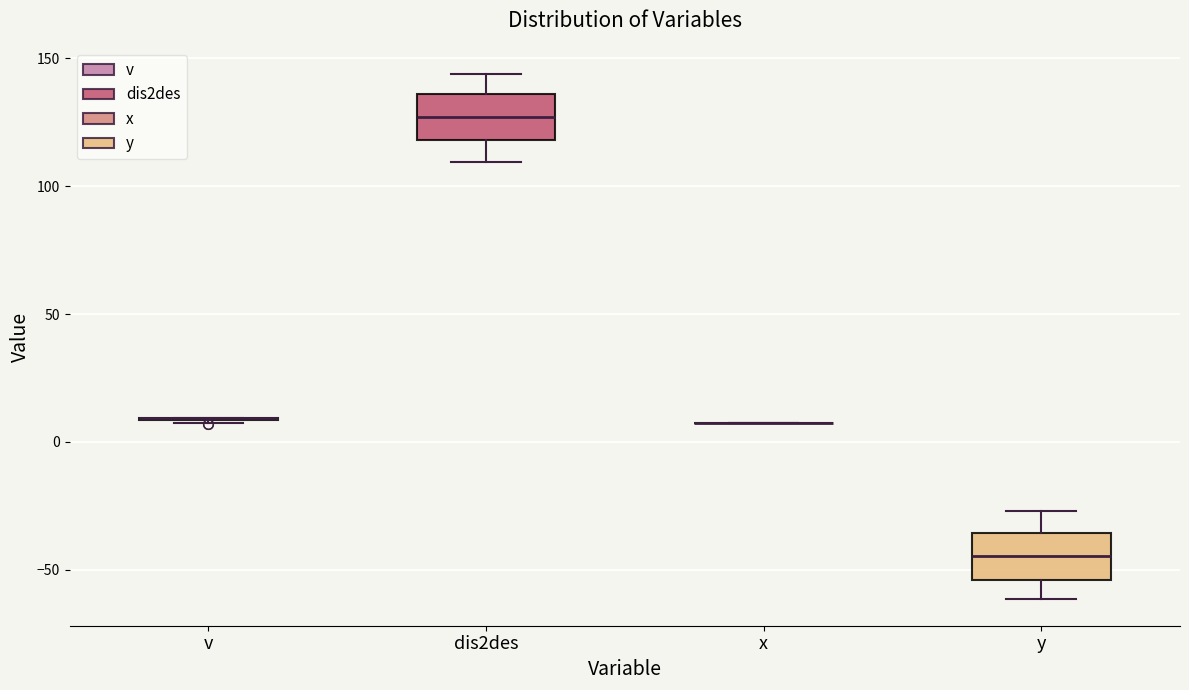

Reading left to right, read every box against the y-axis: the position of its median line, the range the box covers, and the ends of its whiskers. The values are not printed on the chart, so give them approximately, as read against the axis.

v: box collapsed to a line at 10, whiskers 5 to 10
dis2des: median 125, box 120 to 135, whiskers 110 to 145
x: box collapsed to a line at 10, whiskers 10 to 10
y: median -45, box -55 to -35, whiskers -60 to -25